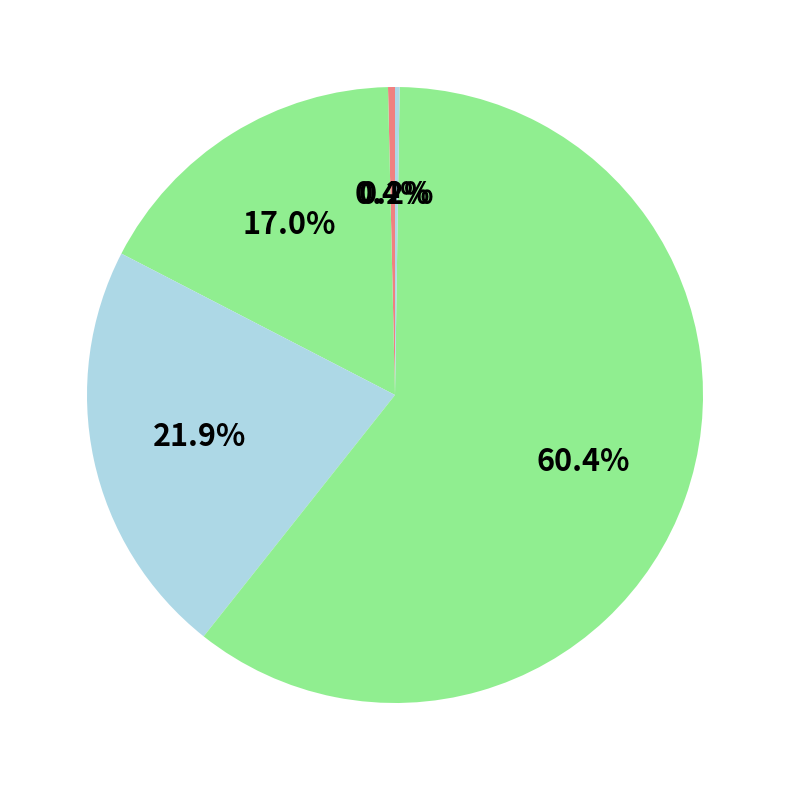

How many segments does this pie chart have?

5